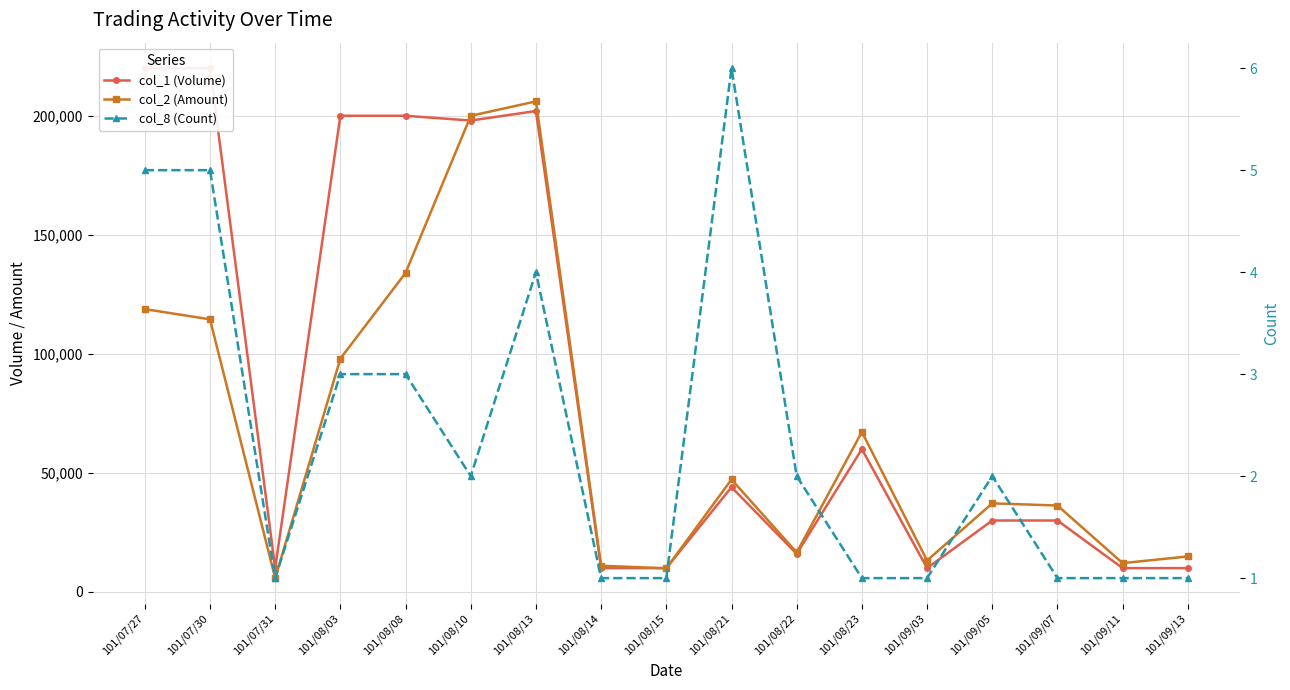

What are all the series names shown in the legend?

col_1 (Volume), col_2 (Amount), col_8 (Count)